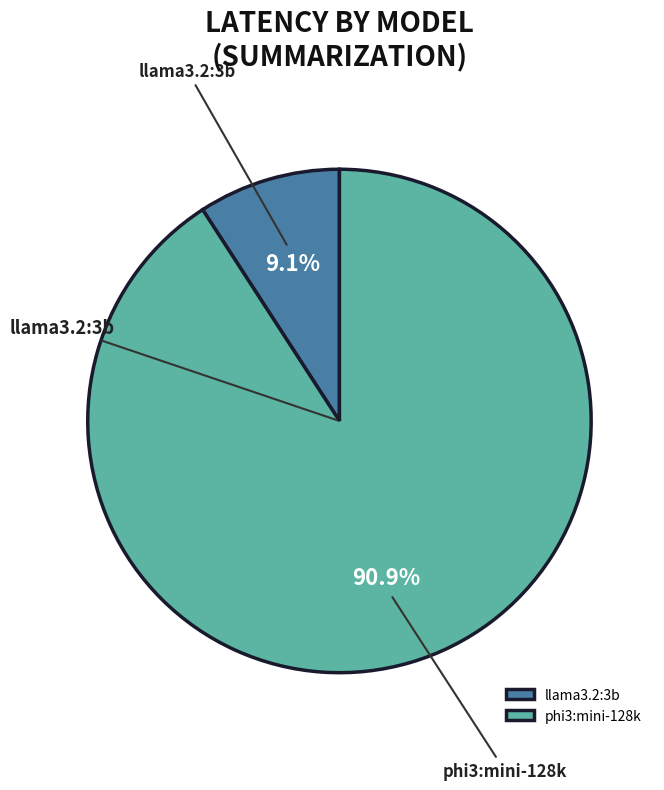

What is the largest slice in the pie chart?

phi3:mini-128k